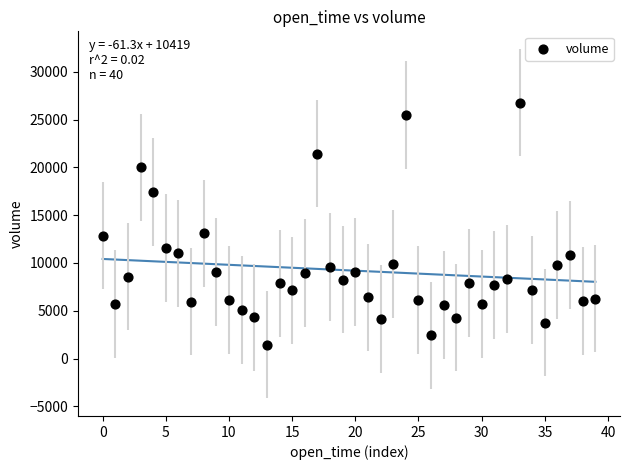

How many points are shown in the scatter plot?

40